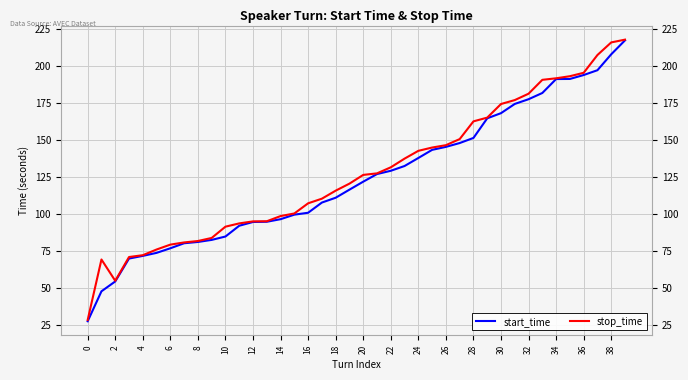

What is the minimum value for start_time?

27.3